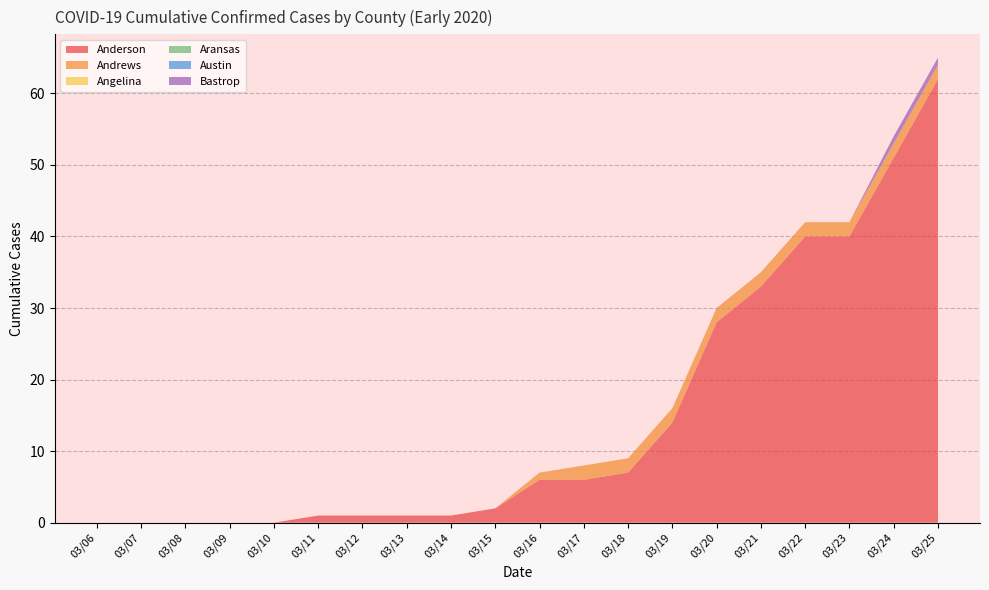

Reading left to right, list all the values displayed in this chart.

Anderson: 0	0	0	0	0	1	1	1	1	2	6	6	7	14	28	33	40	40	51	62
Andrews: 0	0	0	0	0	0	0	0	0	0	1	2	2	2	2	2	2	2	2	2
Angelina: 0	0	0	0	0	0	0	0	0	0	0	0	0	0	0	0	0	0	0	0
Aransas: 0	0	0	0	0	0	0	0	0	0	0	0	0	0	0	0	0	0	0	0
Austin: 0	0	0	0	0	0	0	0	0	0	0	0	0	0	0	0	0	0	0	0
Bastrop: 0	0	0	0	0	0	0	0	0	0	0	0	0	0	0	0	0	0	1	1